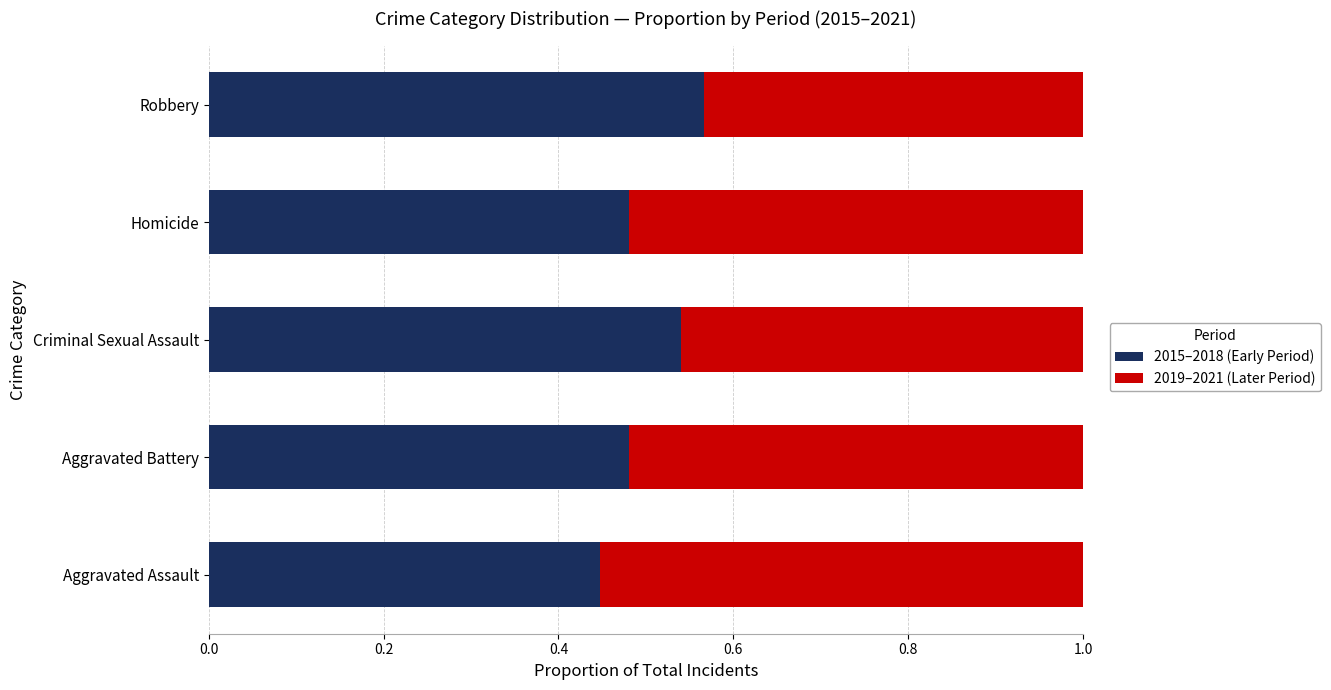

What is the total value across all series at Criminal Sexual Assault?

1.0